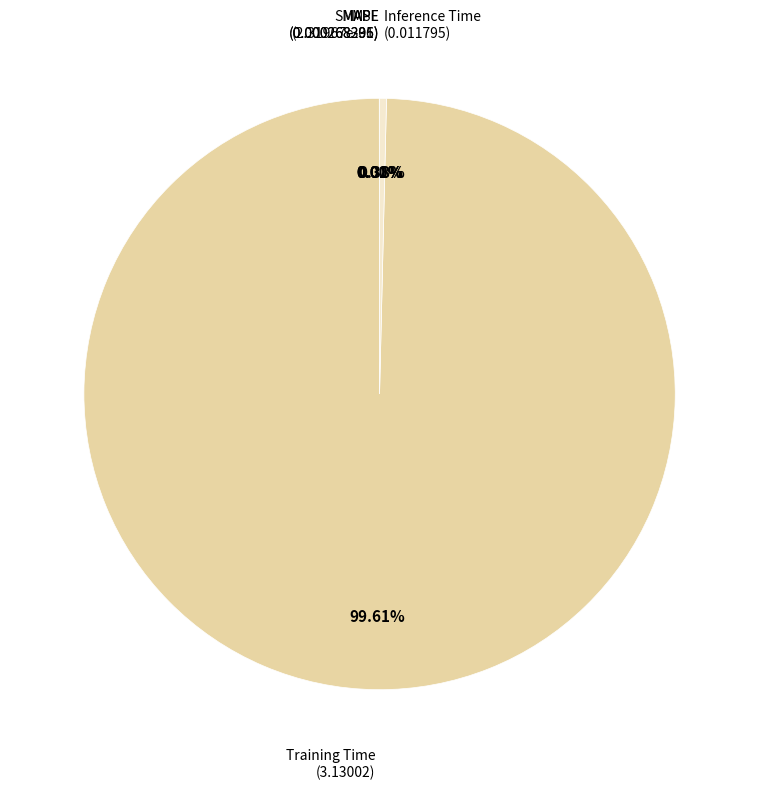

Does any single category account for the majority?

Yes